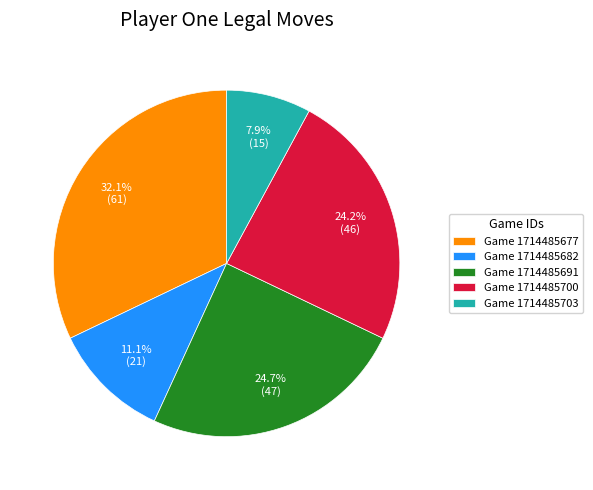

What portion of the pie excludes Game 1714485682?

88.9%